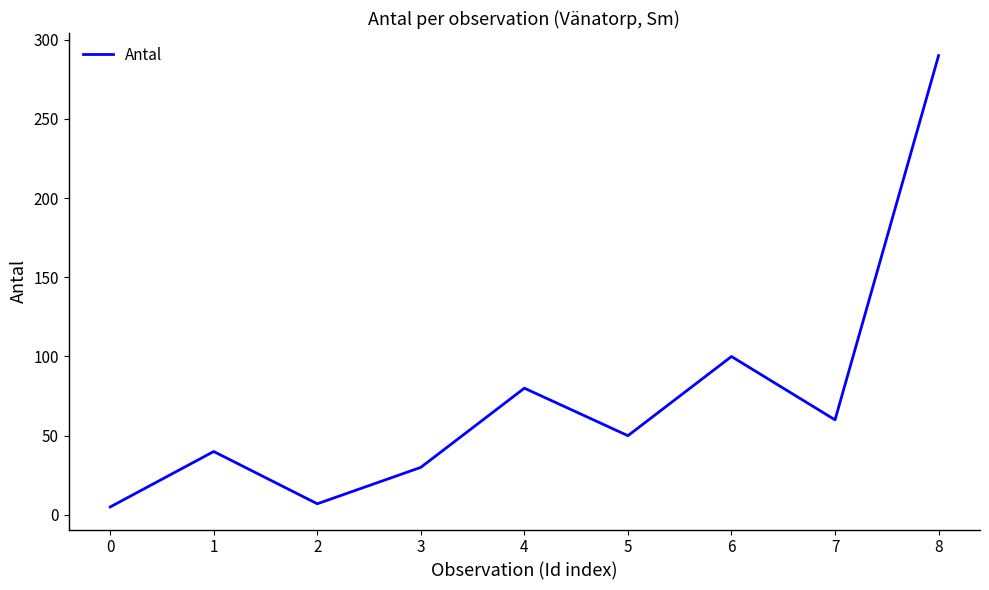

At which label is the value closest to 147?

6